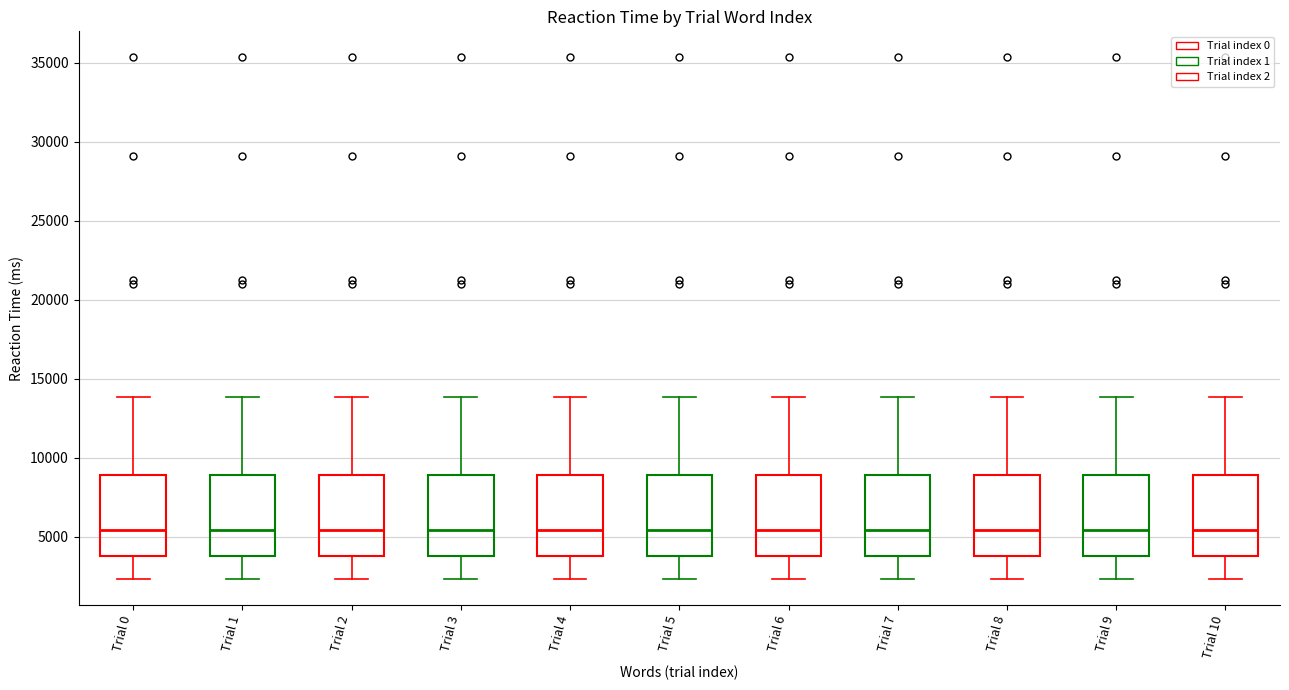

Where is the upper edge of the box for Trial 9 on the y-axis? The values are not printed on the chart, so give them approximately, as read against the axis.

9000